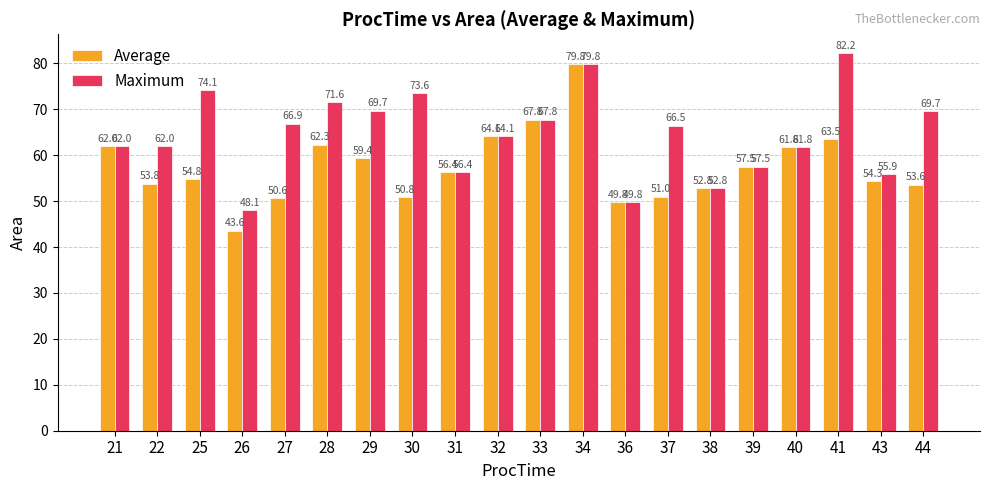

Which series has the widest spread of values?

Average